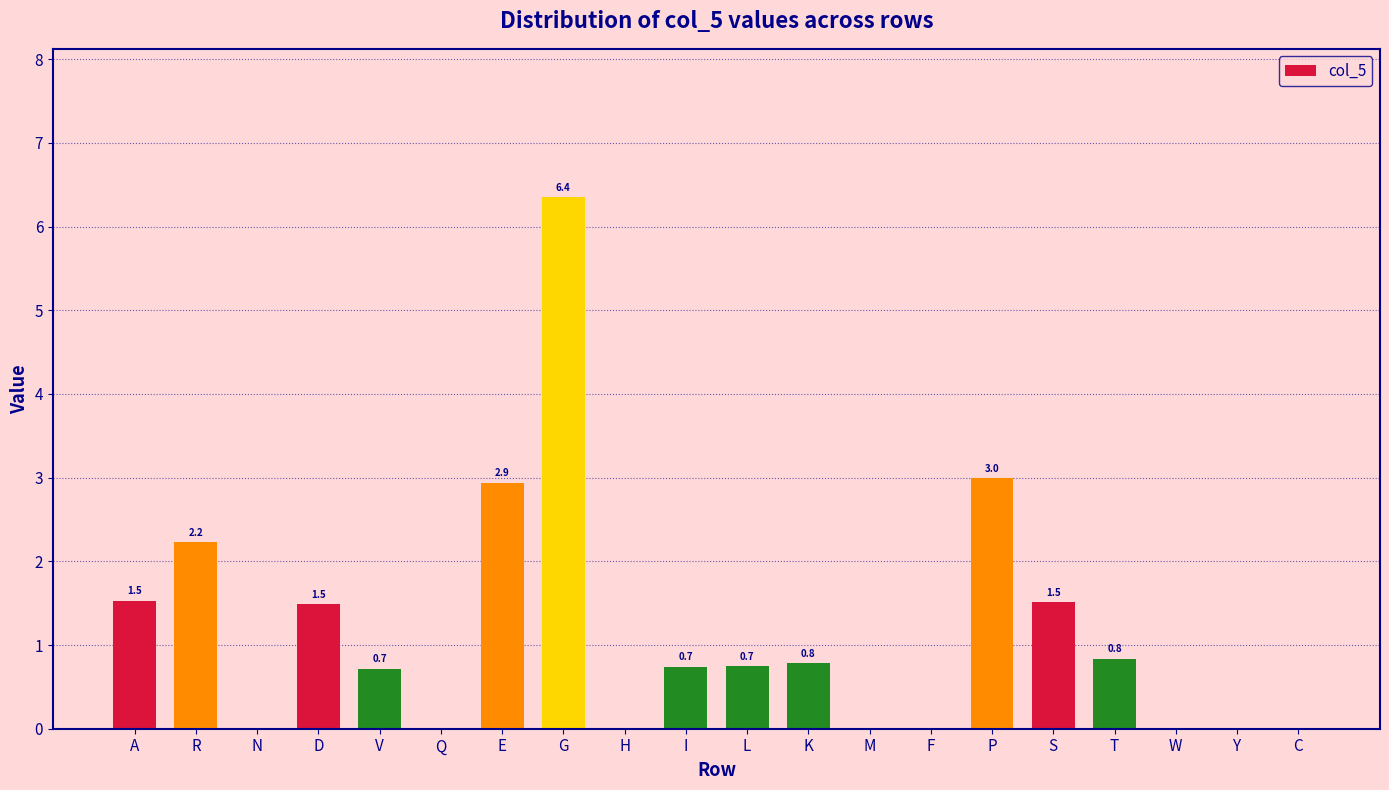

Reading left to right, list all the values displayed in this chart.

A=1.5	R=2.2	N=0.0	D=1.5	V=0.7	Q=0.0	E=2.9	G=6.4	H=0.0	I=0.7	L=0.7	K=0.8	M=0.0	F=0.0	P=3.0	S=1.5	T=0.8	W=0.0	Y=0.0	C=0.0